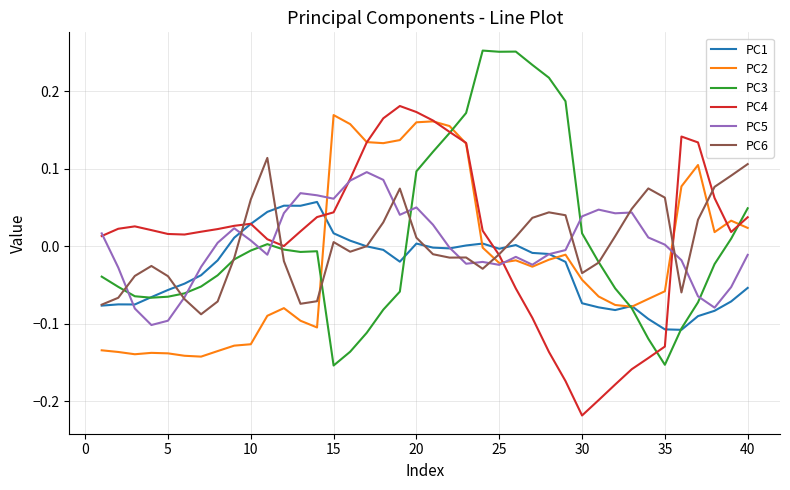

How many negative values does the PC3 series have?

26